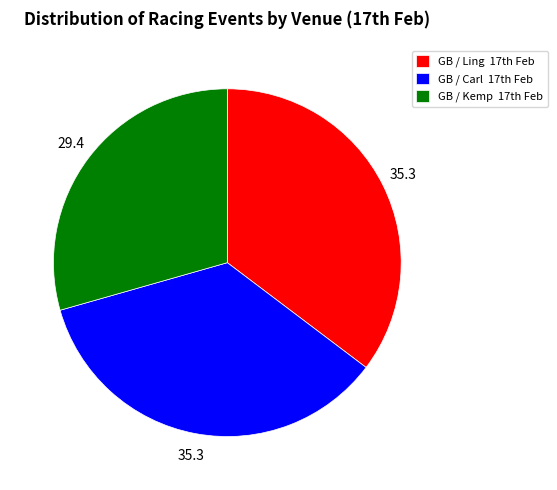

How many slices are in this pie chart?

3